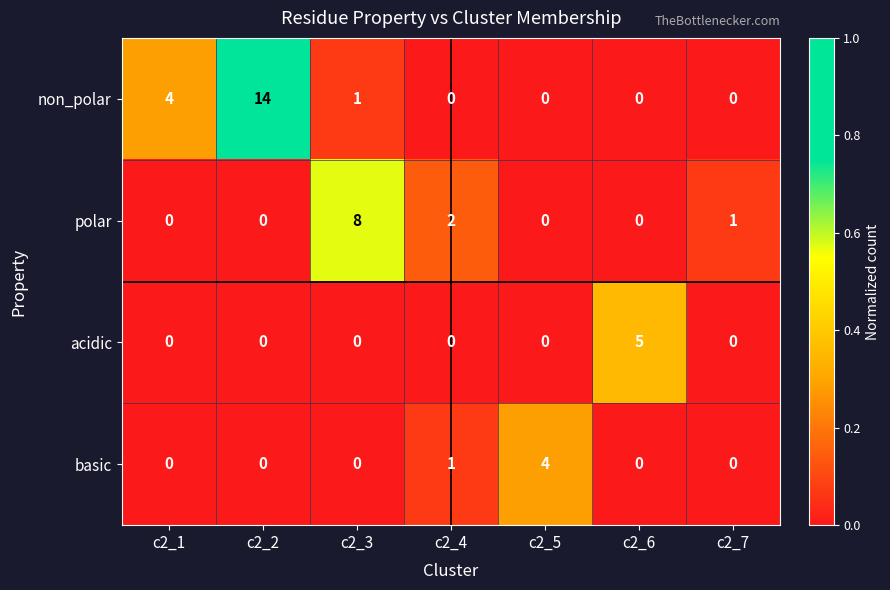

Rank the series by their maximum value, from highest to lowest.

non_polar, polar, acidic, basic